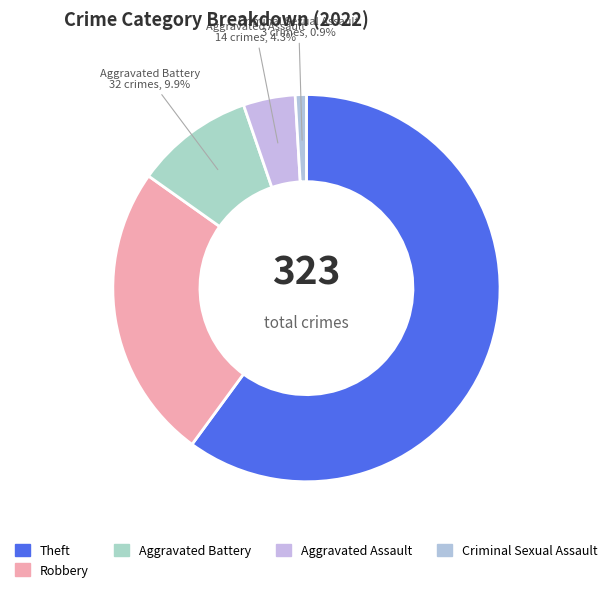

Does Theft represent more than half of the total?

Yes